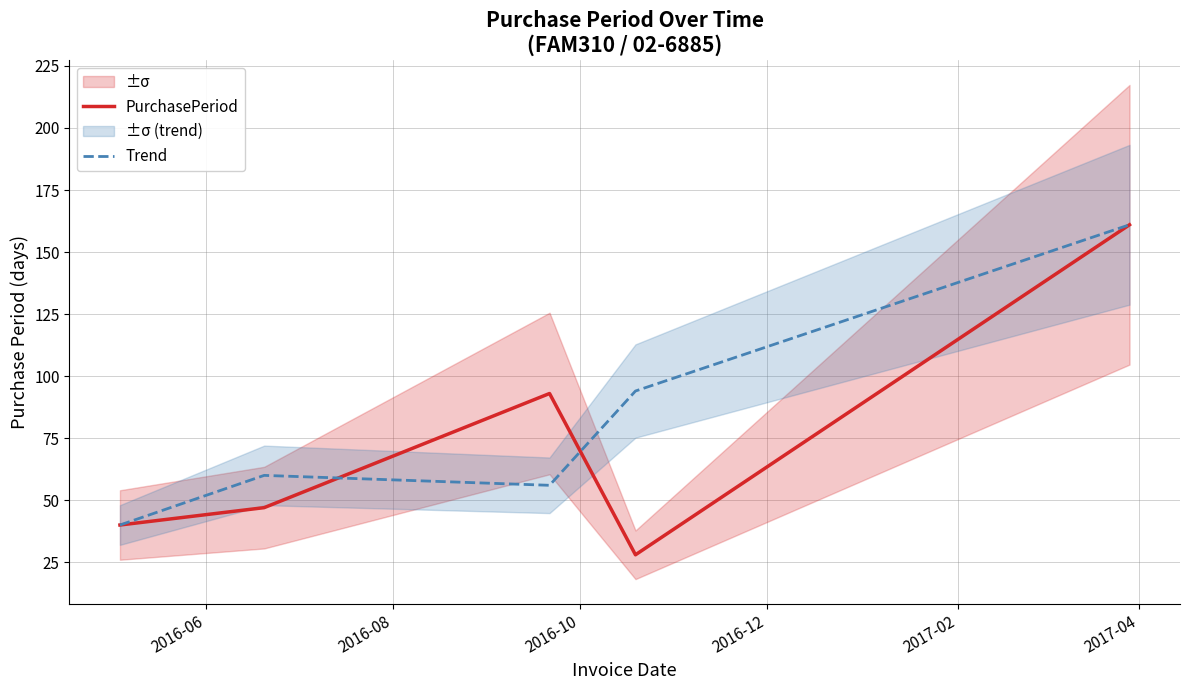

How many data points does each series have?

5